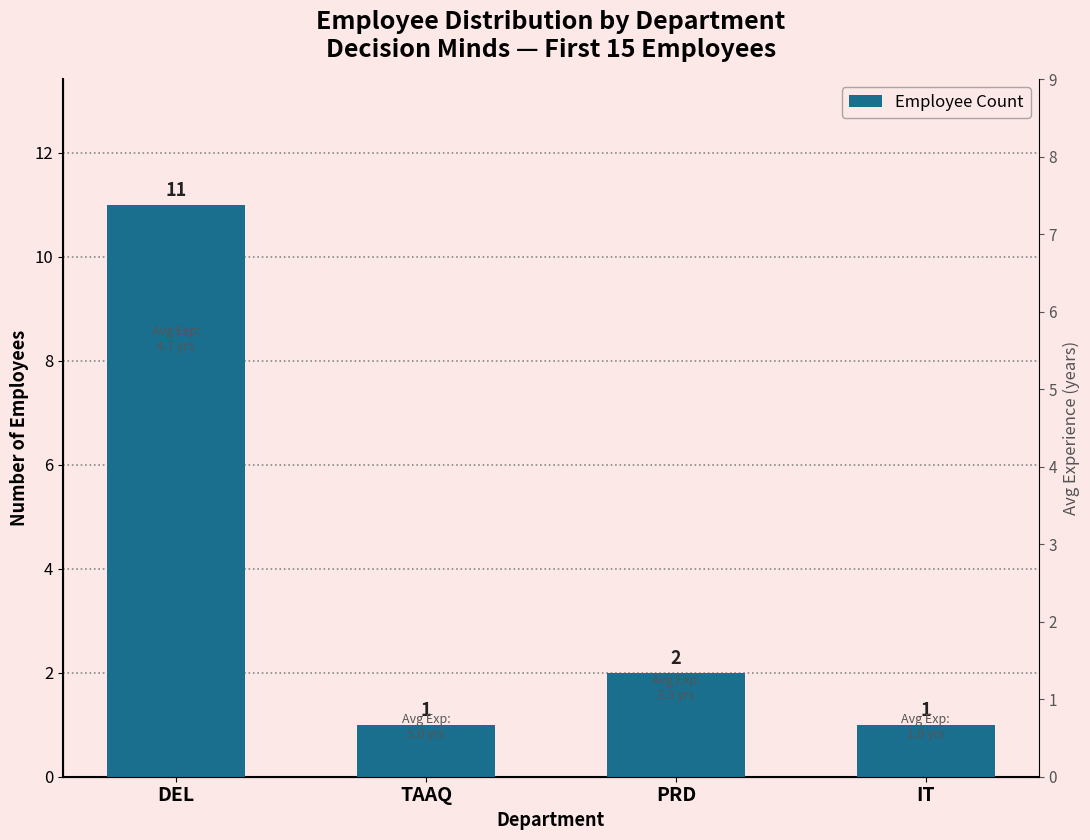

At which category does the chart reach its peak across all series?

DEL